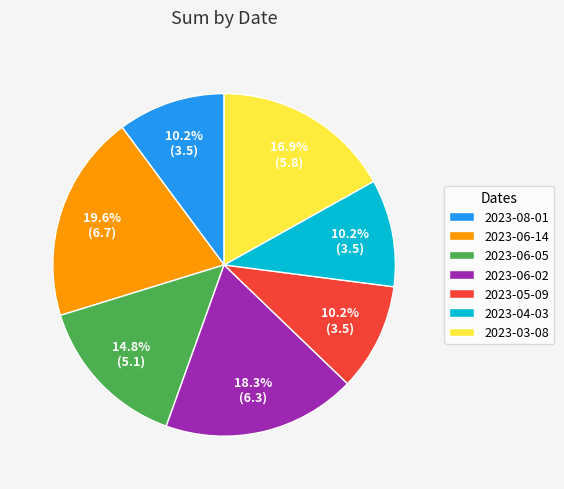

True or false: 2023-05-09 accounts for 1% of the total.

False